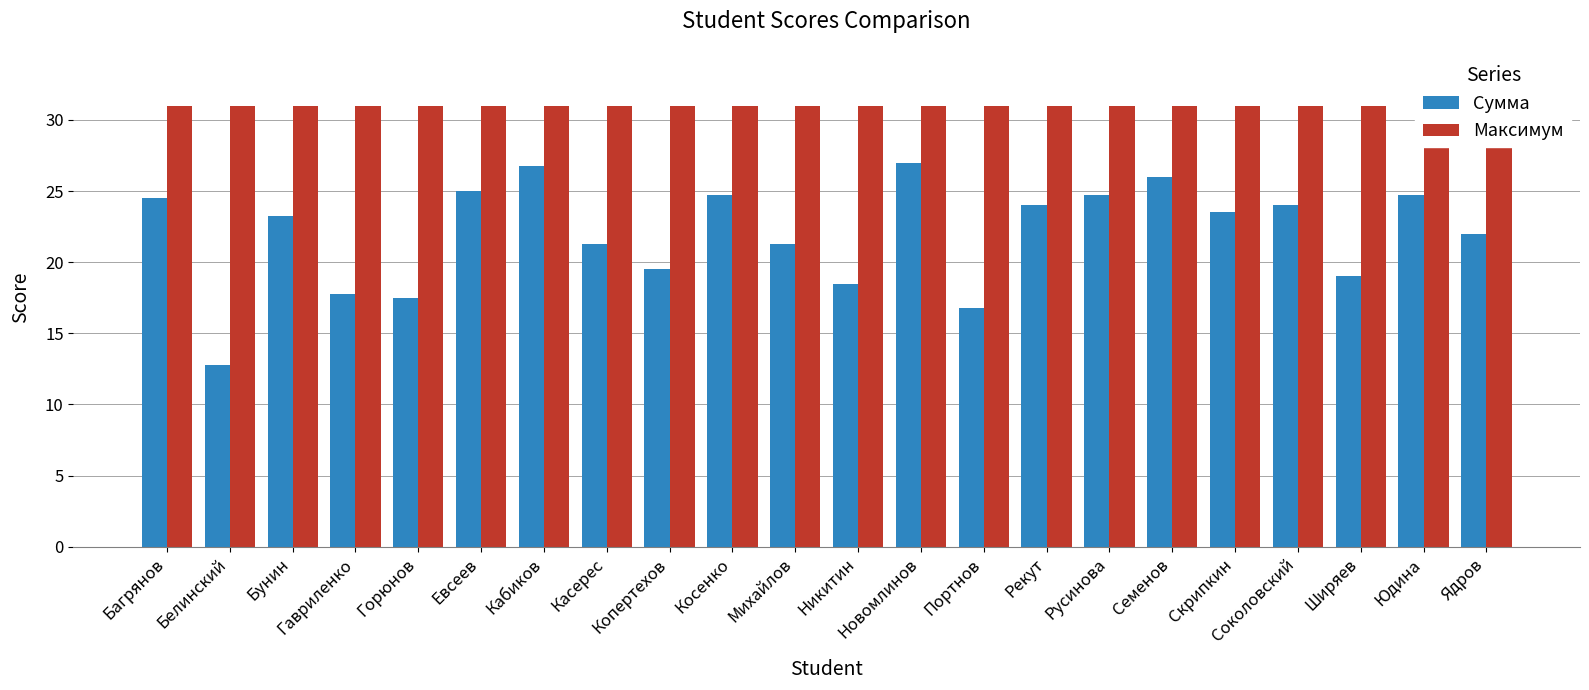

What is the maximum value for Максимум?

31.0